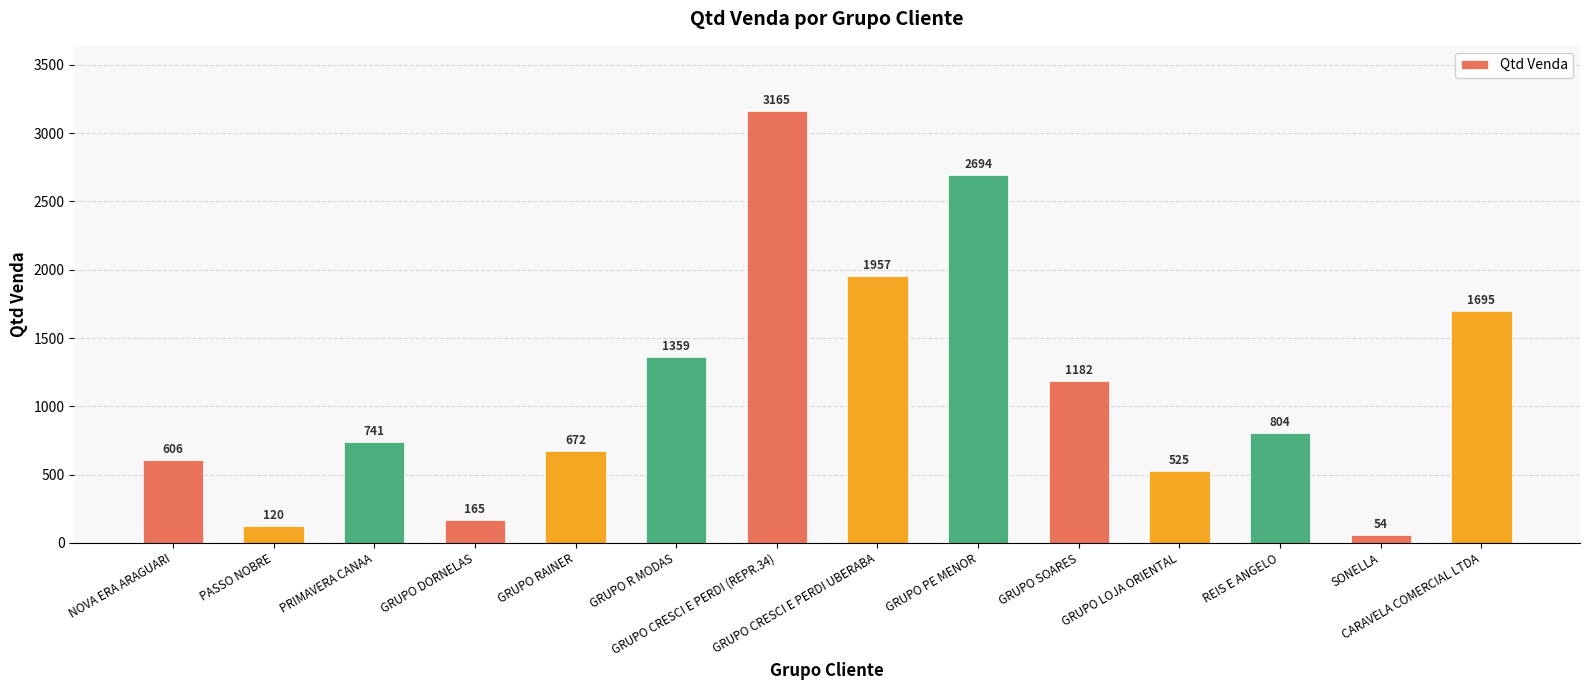

How many data points are less than 804?

7